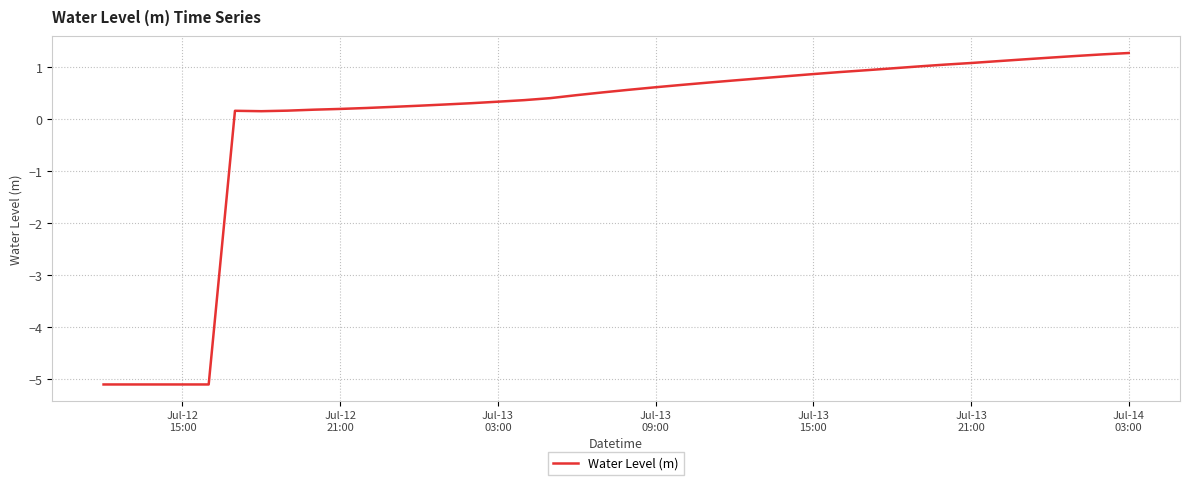

What is the smallest value displayed?

-5.1